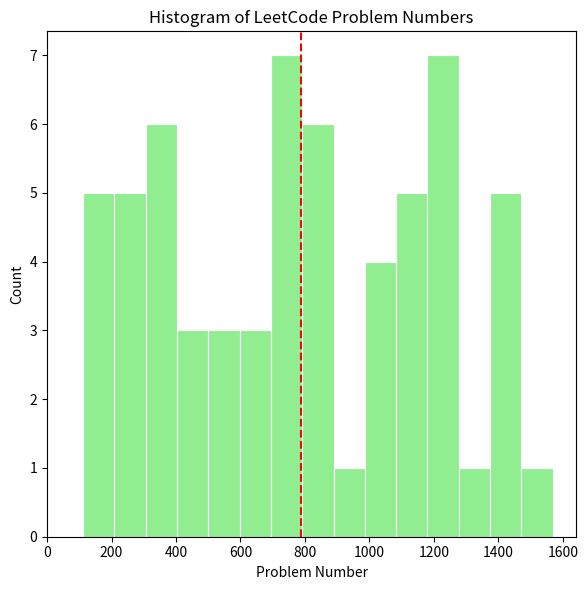

How tall is the bar that spans 700 to 800 on the x-axis? Neither the bar edges nor the heights are printed on the chart, so give them approximately, as read against the axes.

7